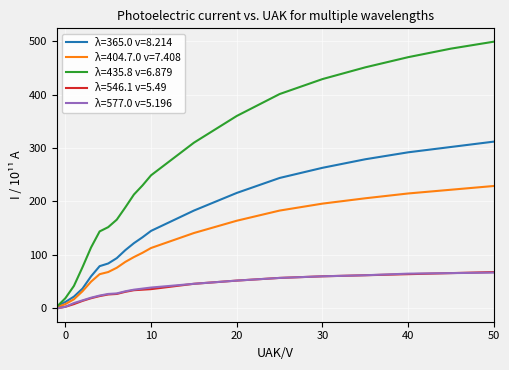

Which series has the largest range (max minus min)?

λ=435.8 v=6.879